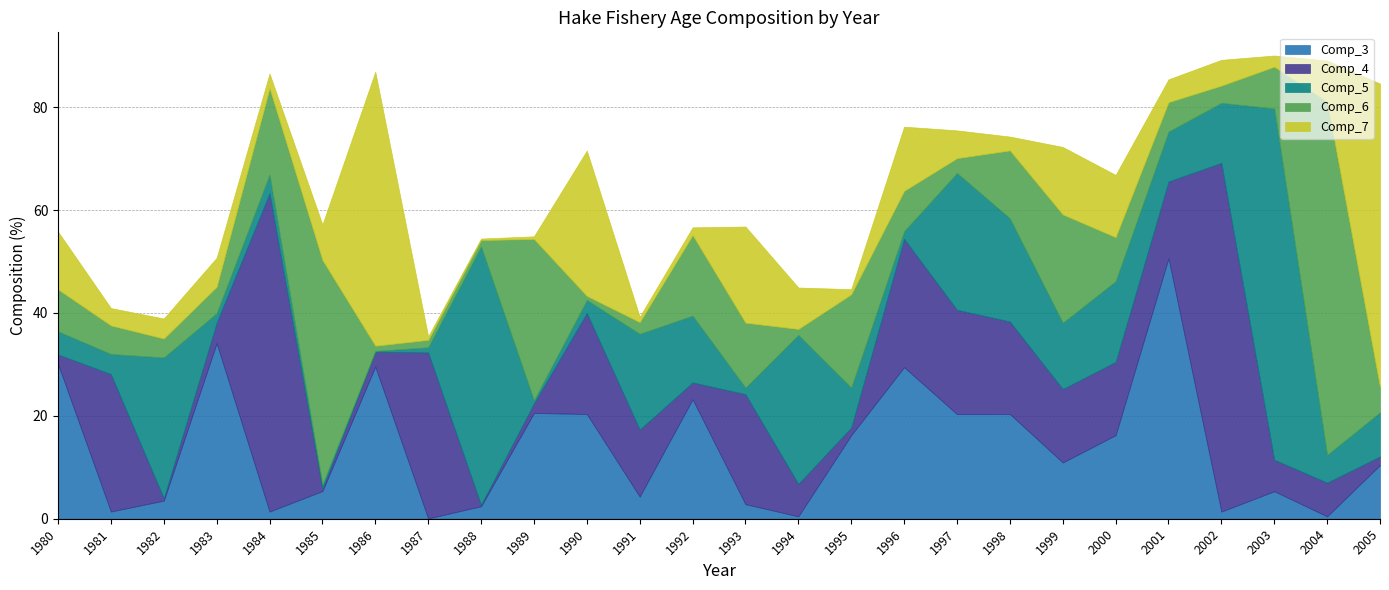

How many lines are shown in the chart?

5